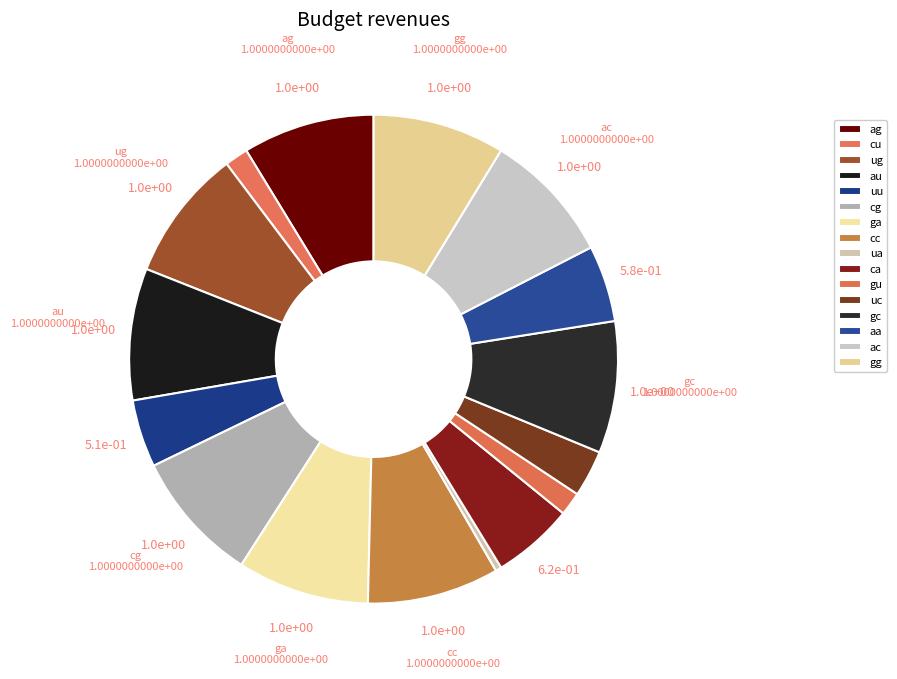

How many segments does this pie chart have?

16